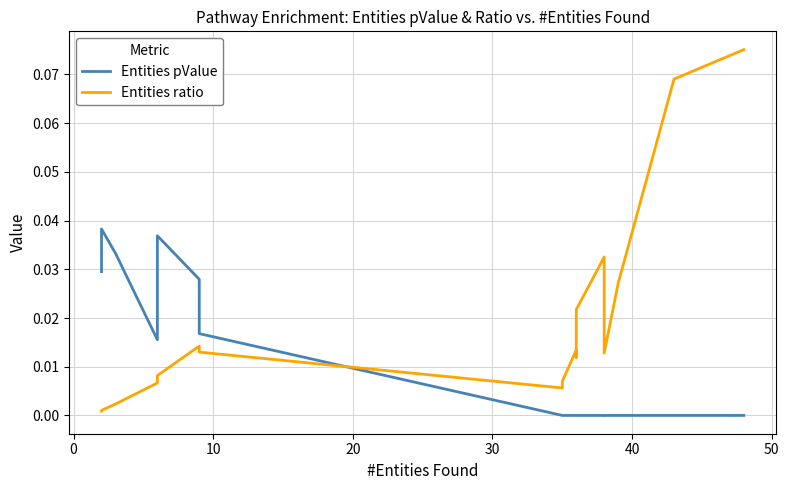

What is the difference between the second highest and minimum values in the Entities ratio series?

0.1